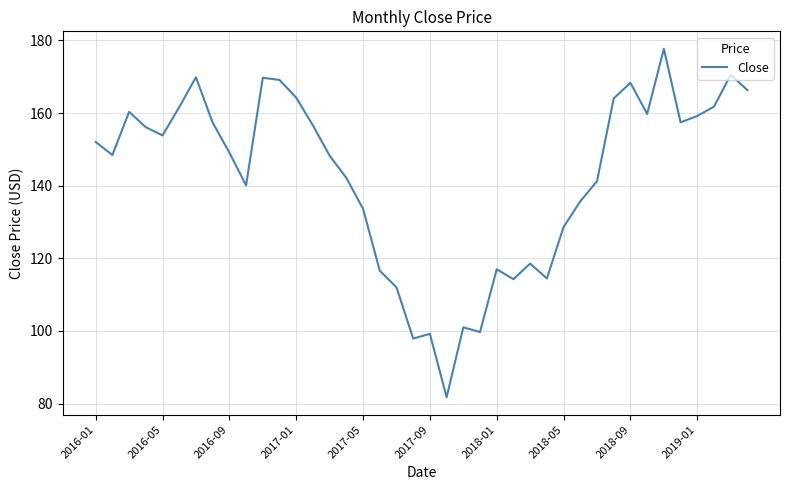

What is the difference between the maximum and minimum values?

96.0